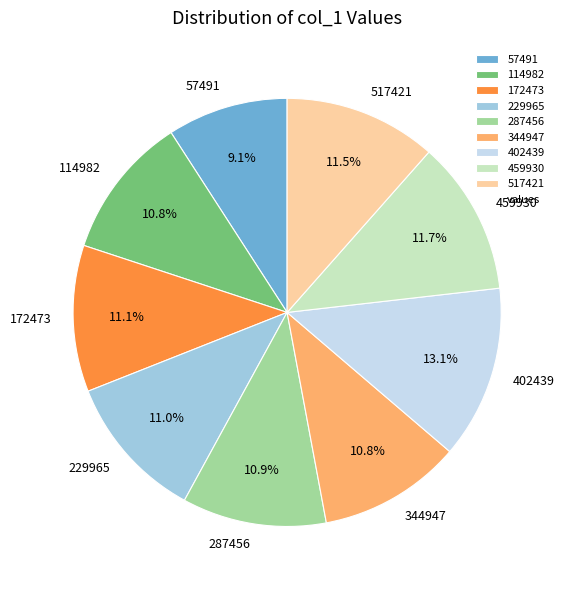

Is 402439 the majority of the pie?

No